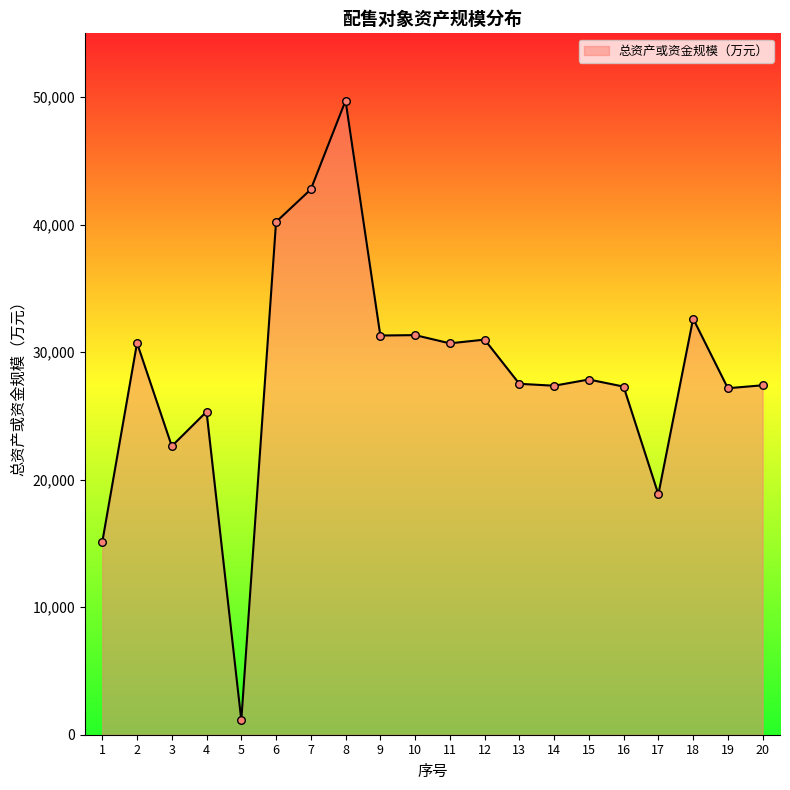

Approximately how many times larger is the value at 17 compared to 8?

0.4